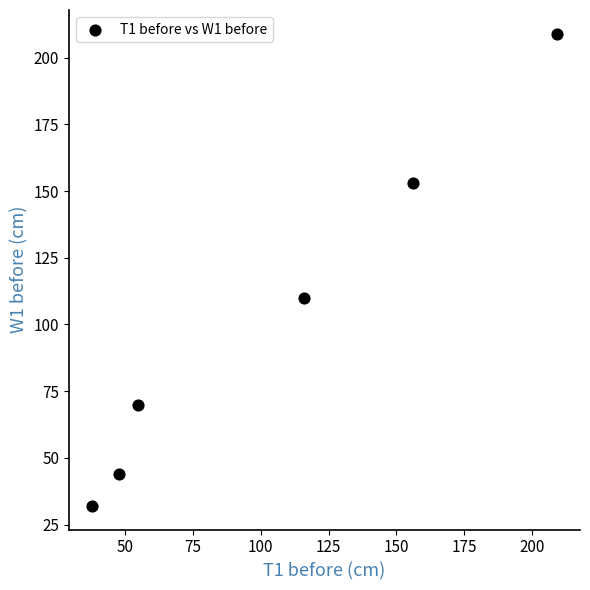

What is the range of X values (max minus min)?

171